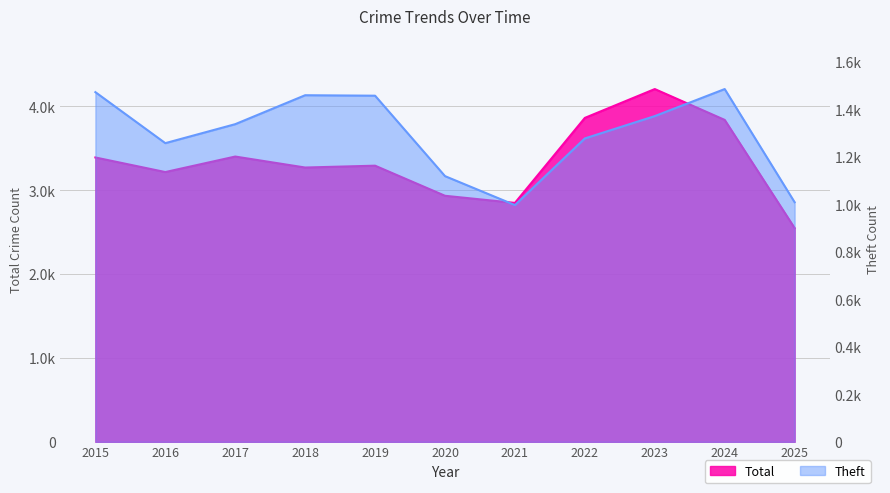

At which category does Total reach its first local peak?

2017